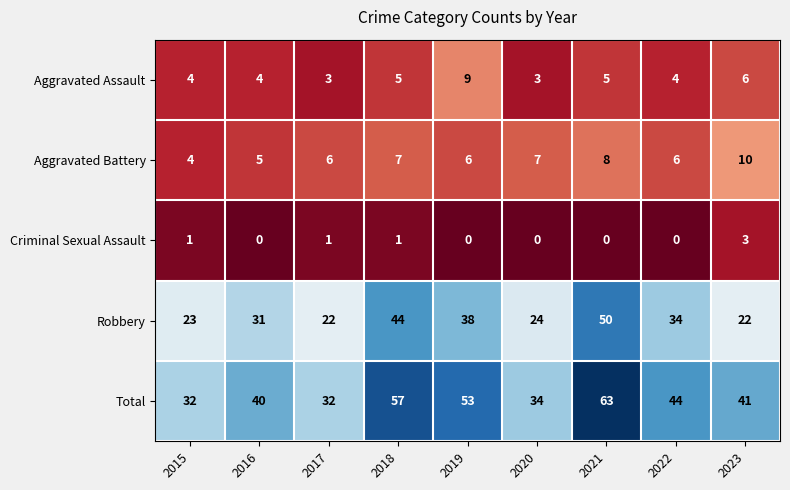

At which category is the sum across all series the highest?

2021